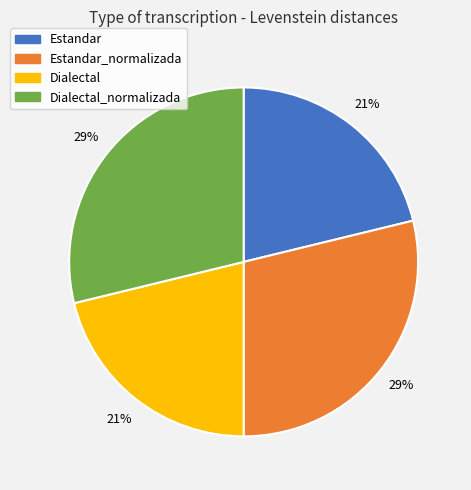

How many slices are in this pie chart?

4